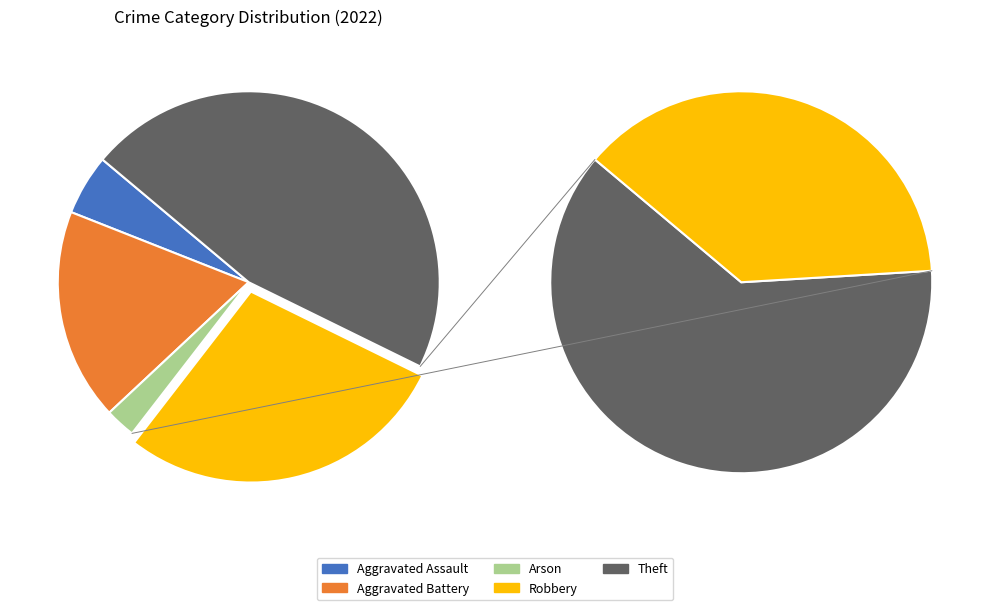

What is the ratio of the value at Aggravated Battery to the value at Theft?

0.4